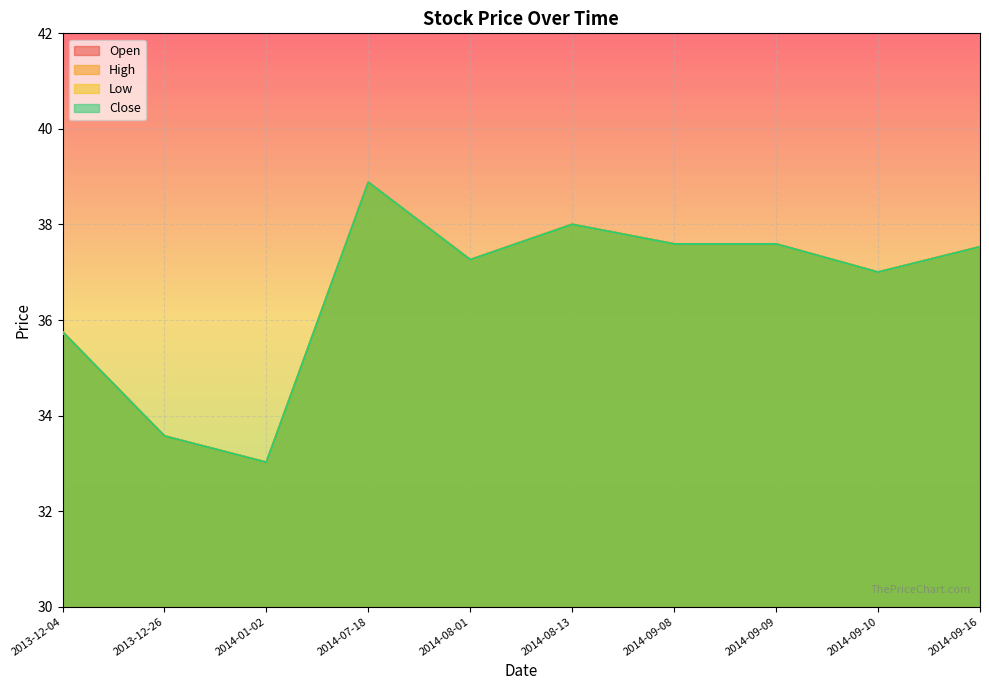

At which category is the sum across all series the highest?

2014-07-18